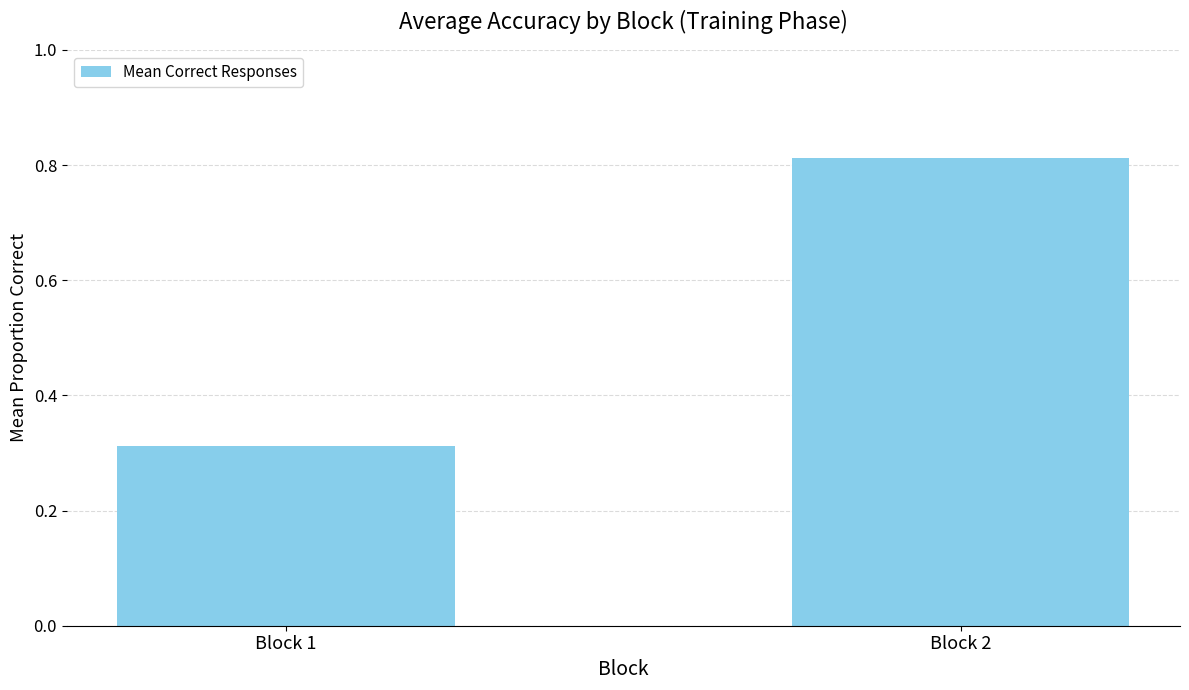

Which category has the highest value across all series?

Block 2